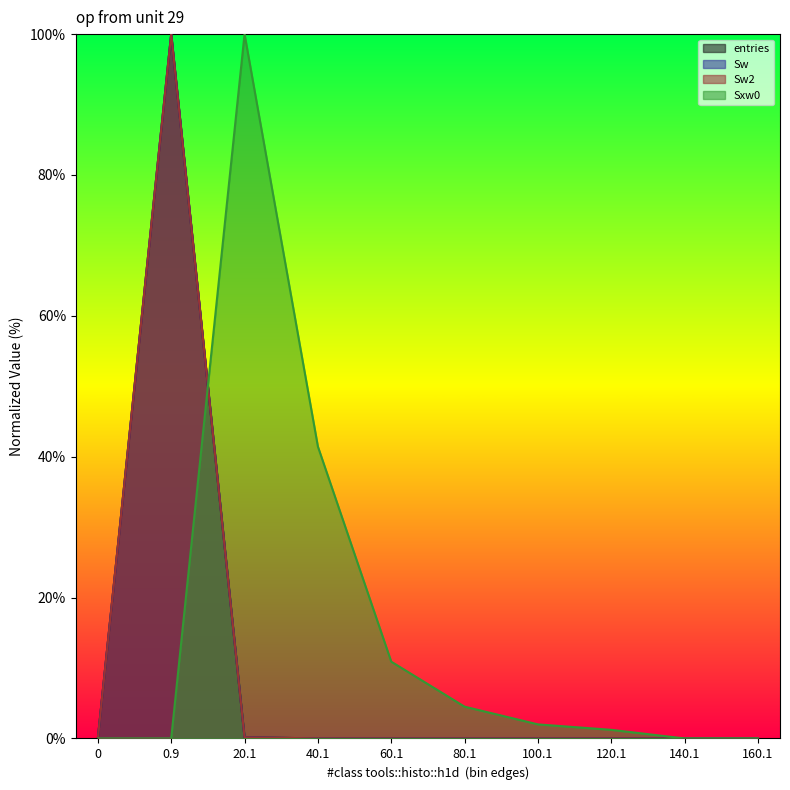

The Sw series shows 0.0 at 100.1. True or false?

False